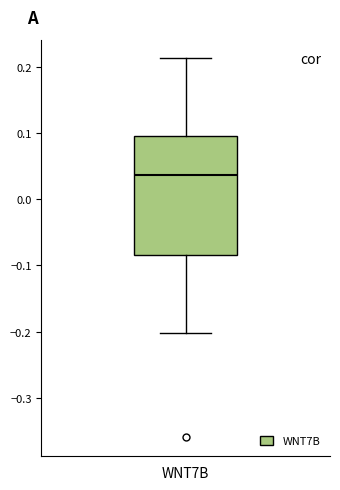

Where does the upper whisker of the box for WNT7B end on the y-axis? The values are not printed on the chart, so give them approximately, as read against the axis.

0.21